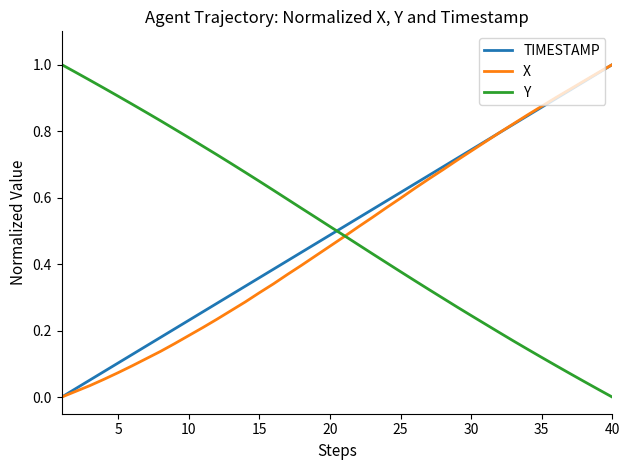

True or false: Y and TIMESTAMP cross at least once.

True